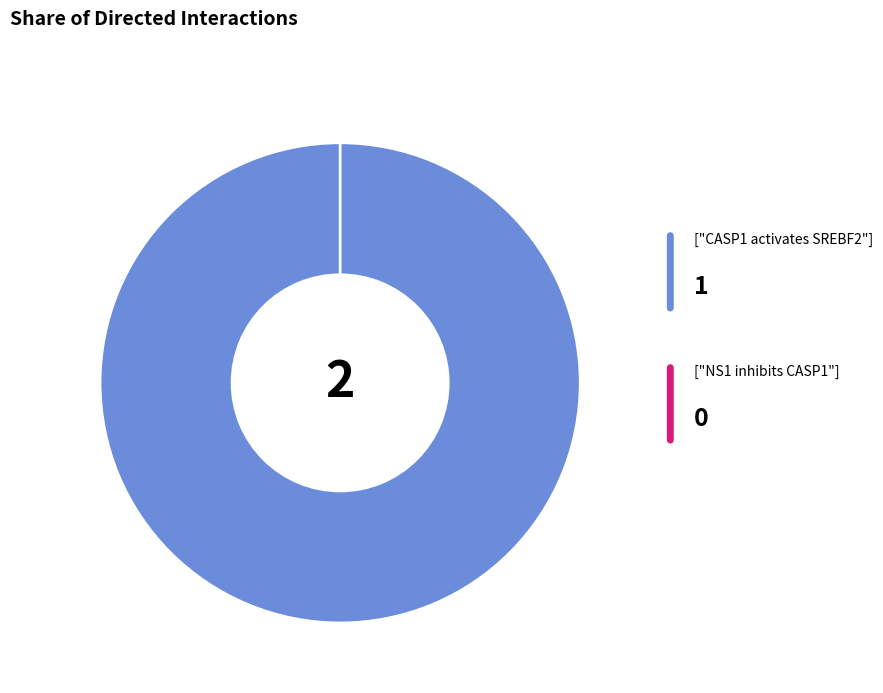

Which slice is the largest?

CASP1 activates SREBF2